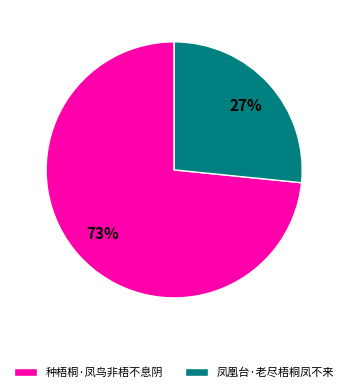

To the nearest percent, what portion does 凤凰台·老尽梧桐凤不来 represent?

27%